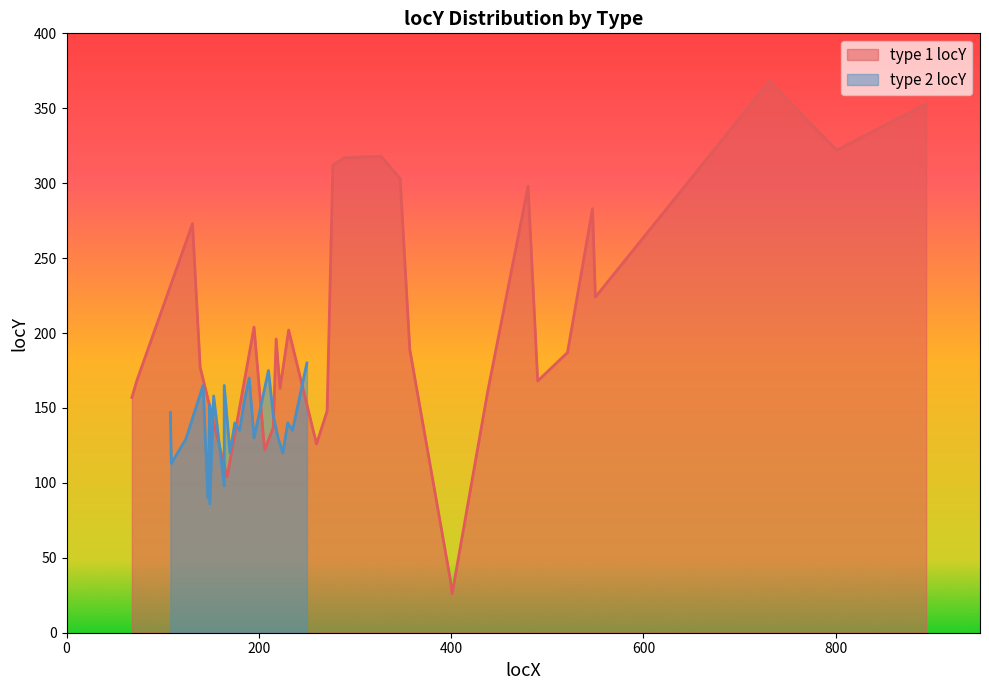

Does the chart have visible grid lines?

No